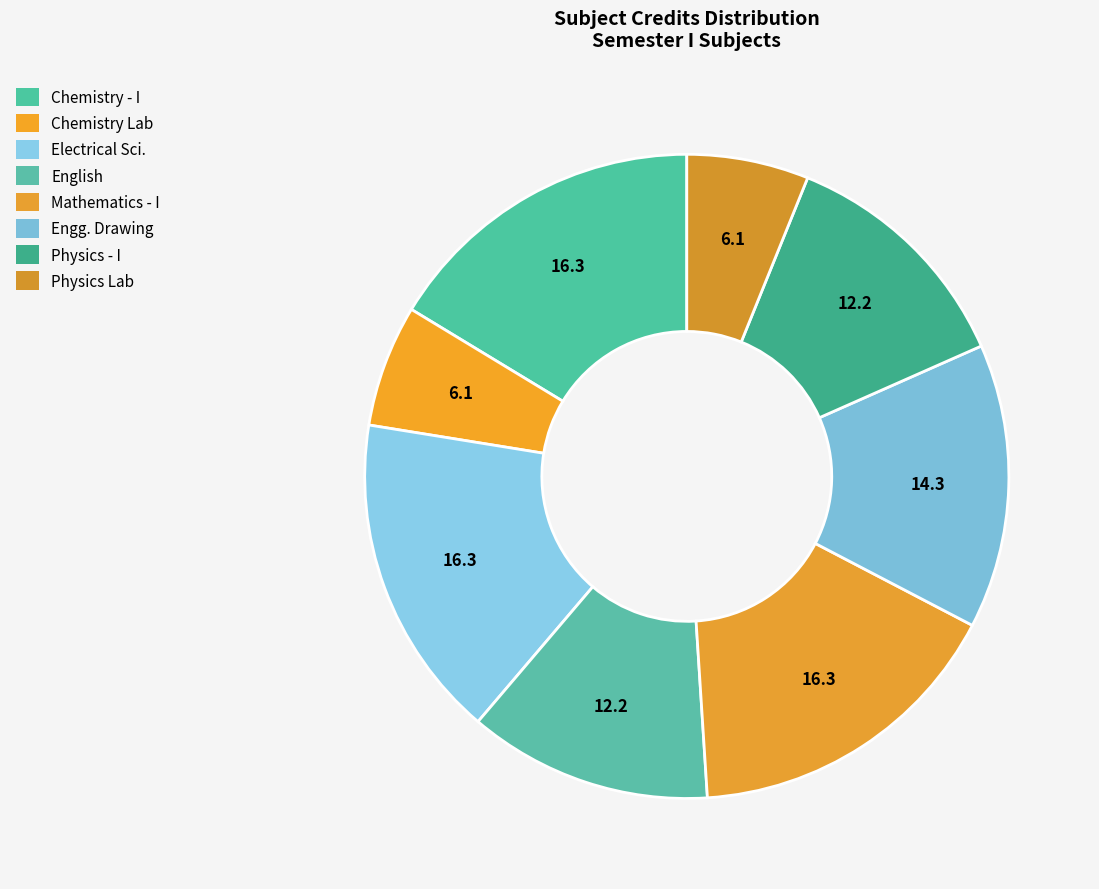

To the nearest percent, what portion does Mathematics - I represent?

16%